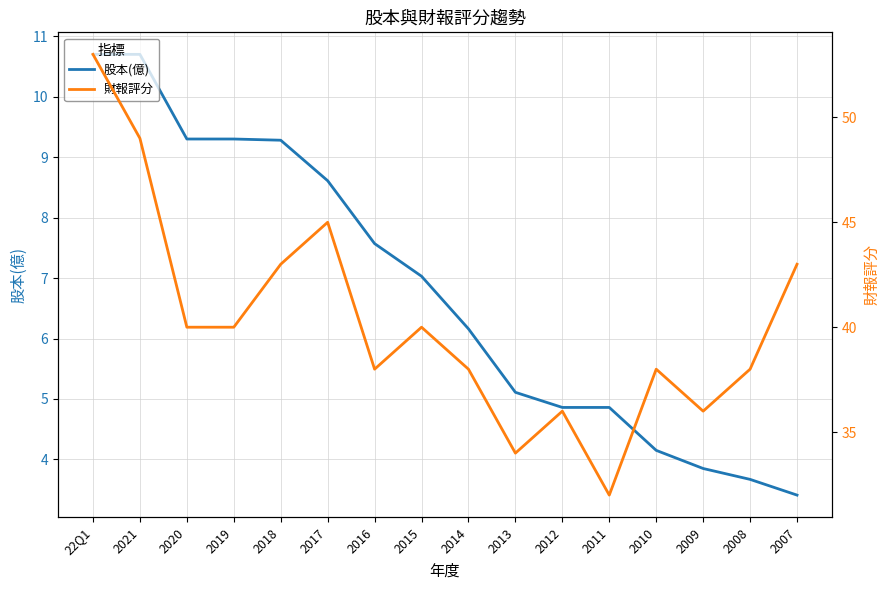

Between 2007 and 2016, which is larger?

2016